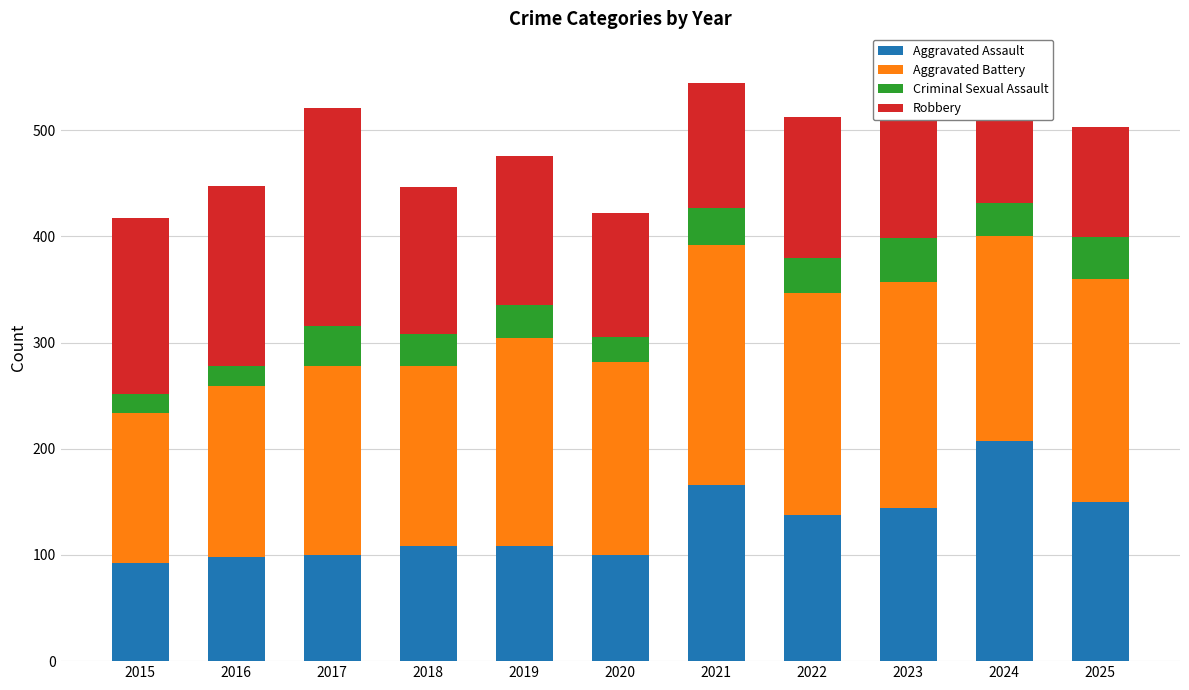

What is the difference between the maximum and second lowest values in the Aggravated Assault series?

109